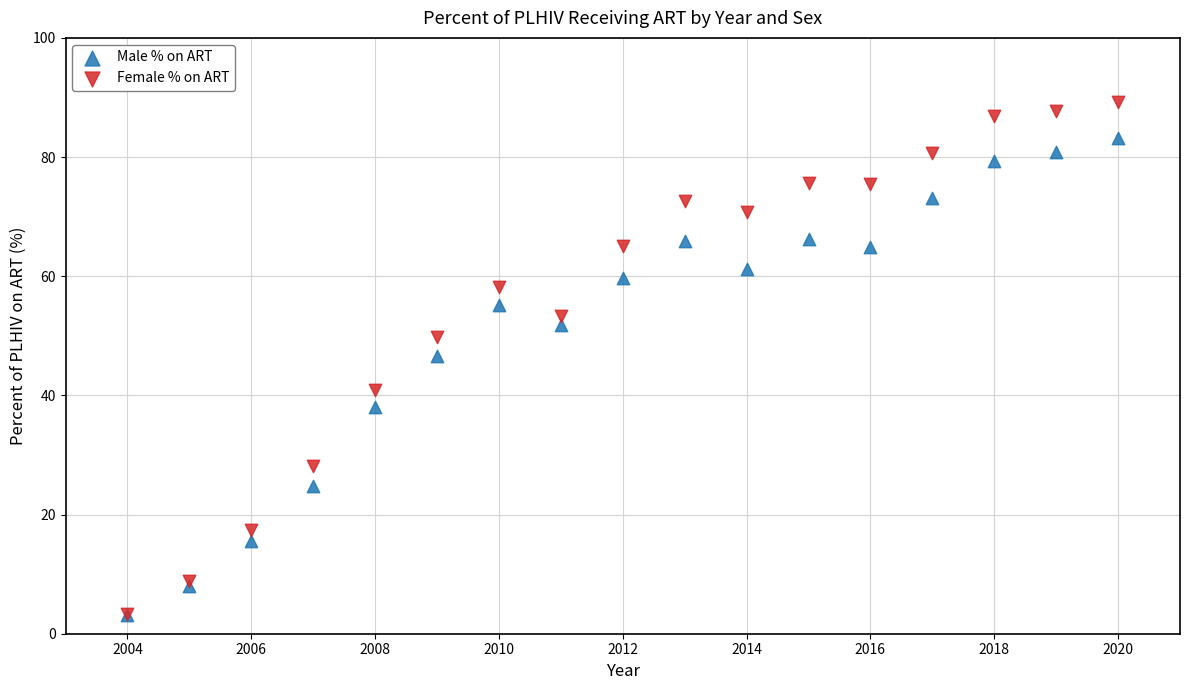

In the Male % on ART series, what Y value is closest to 43?

46.6